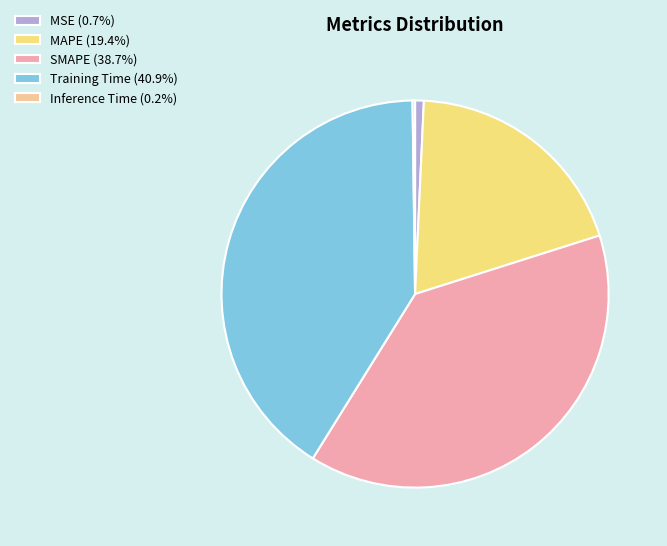

Is there a majority slice in this chart?

No